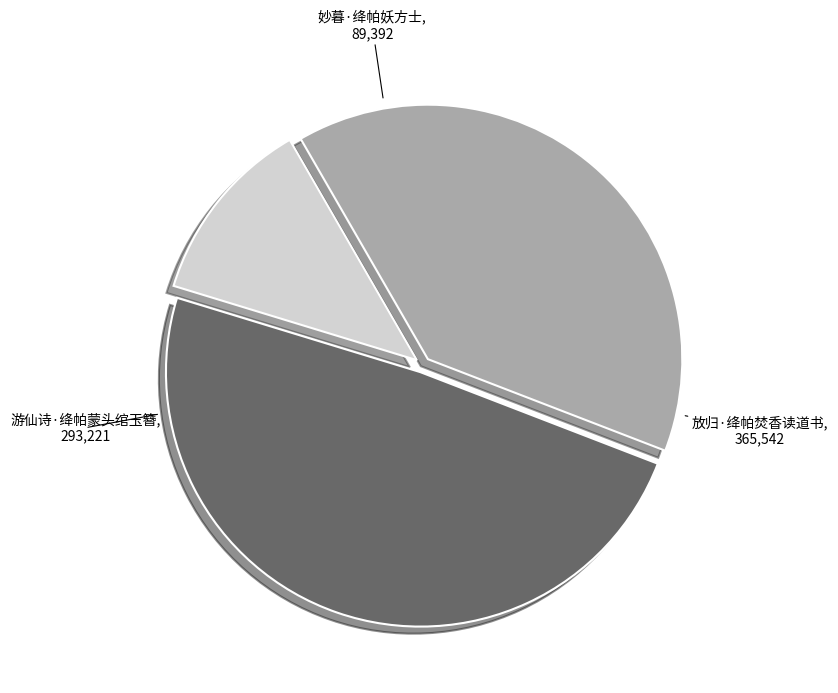

Approximately how many times larger is the value at 游仙诗·绛帕蒙头绾玉簪 compared to 放归·绛帕焚香读道书?

0.8